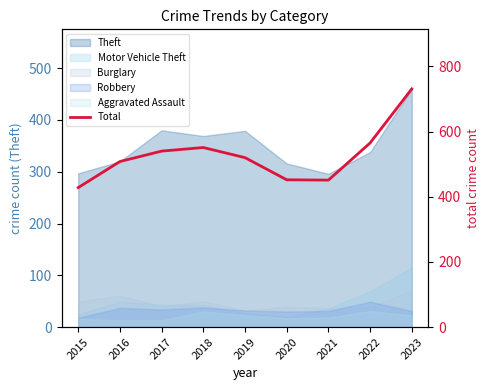

What is the average value?

527